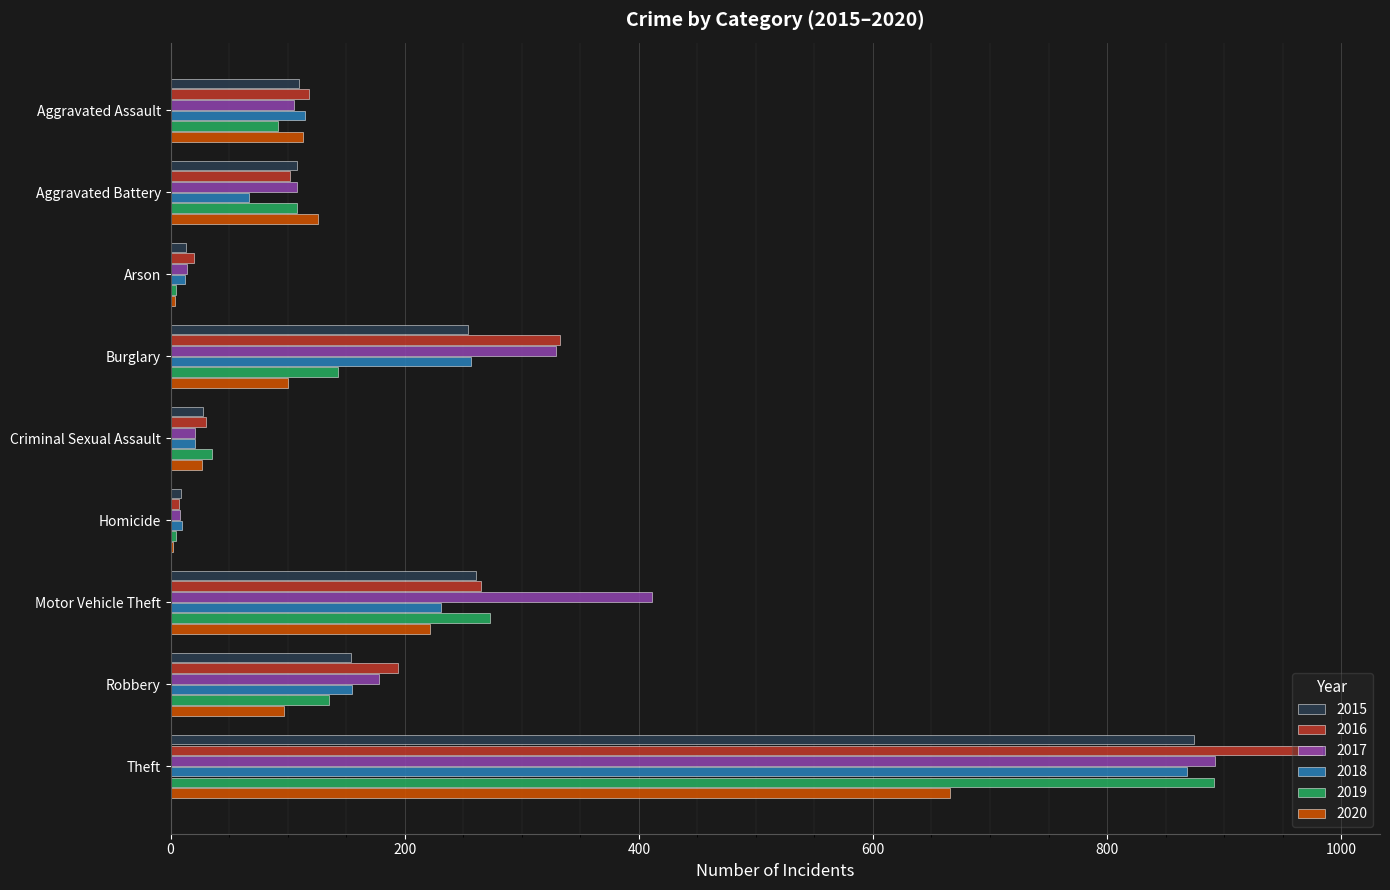

What is the sum of the 2016 values at Criminal Sexual Assault and Motor Vehicle Theft?

295